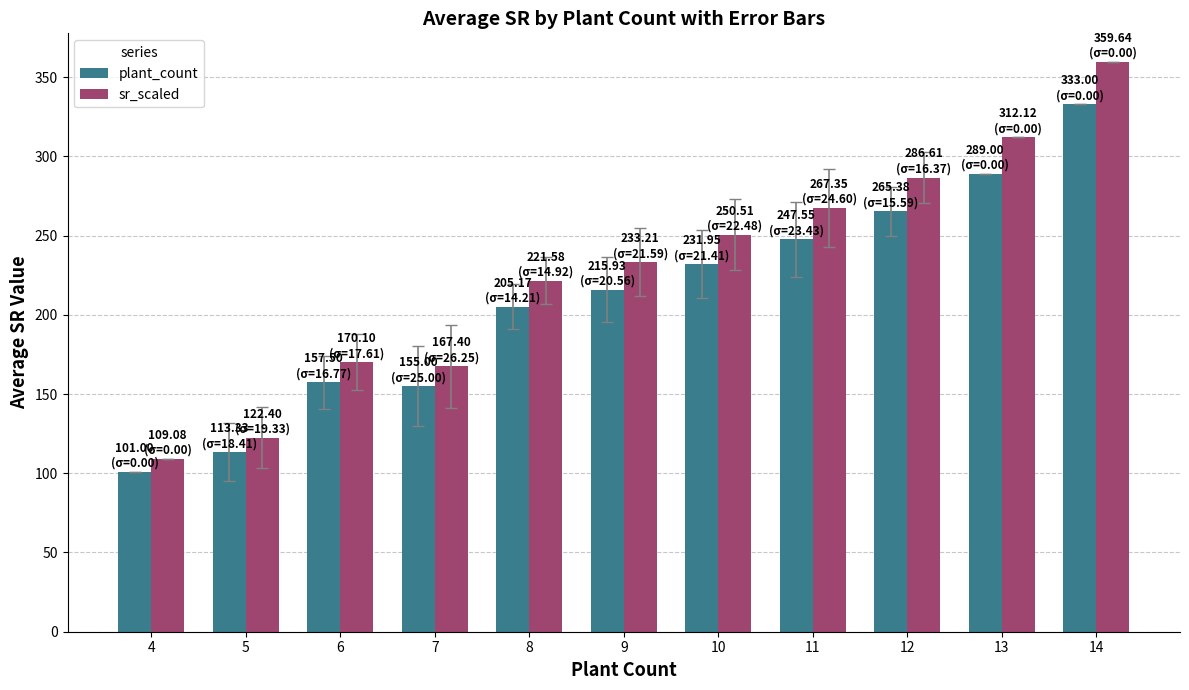

What is the value of the plant_count bar at the 6th from the left?

215.9